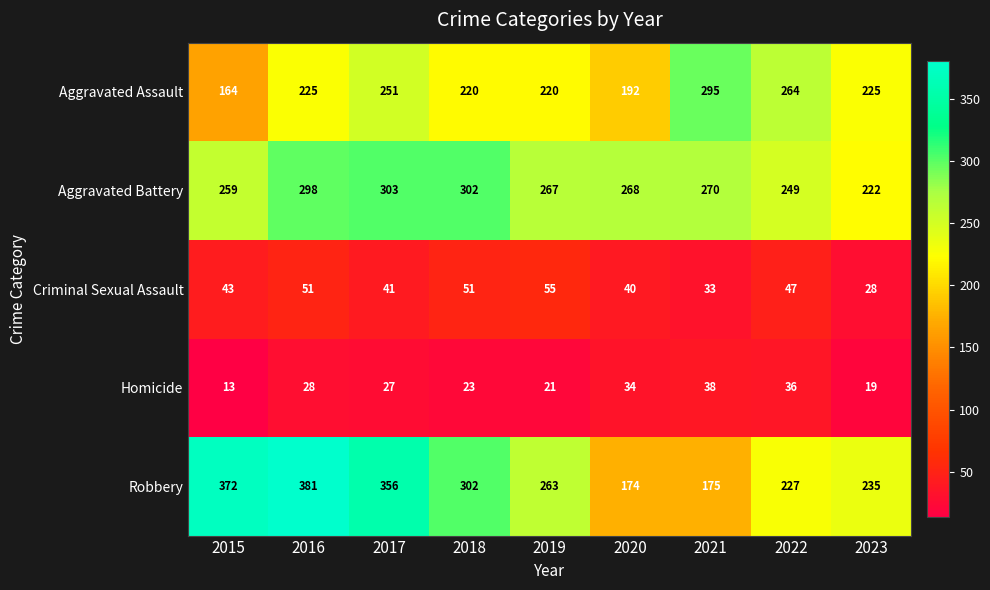

What is the sum of all Criminal Sexual Assault values?

389